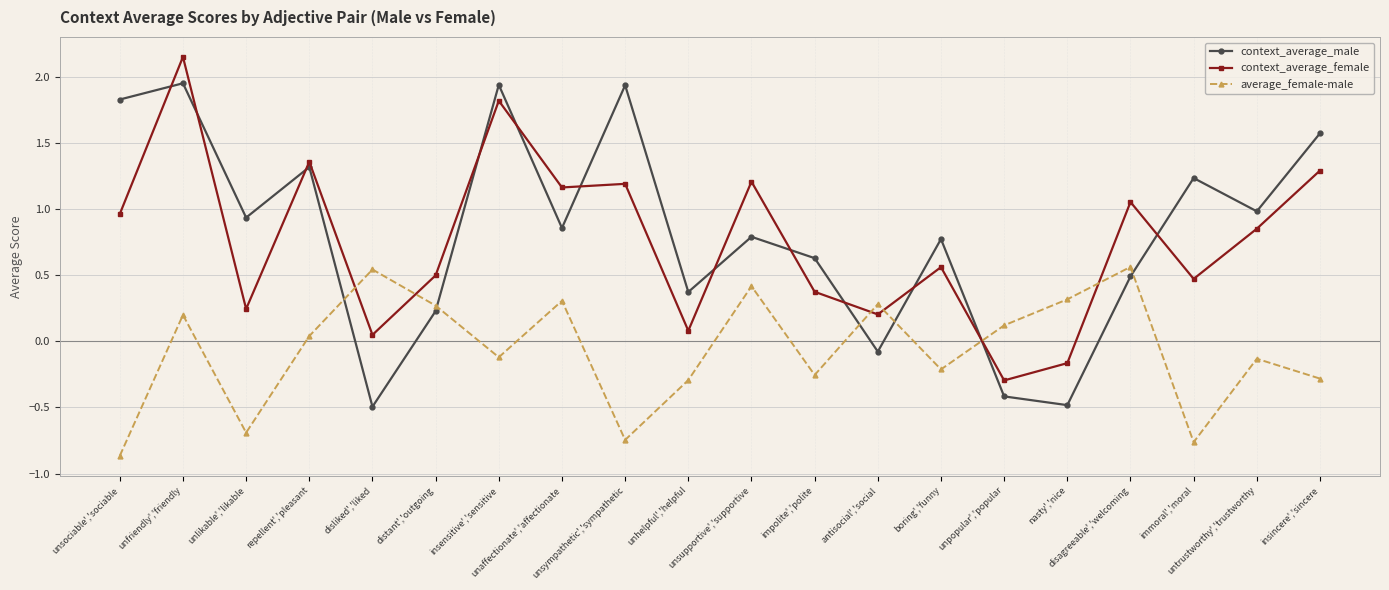

What is the sum of the context_average_female values at insensitive','sensitive and immoral','moral?

2.3